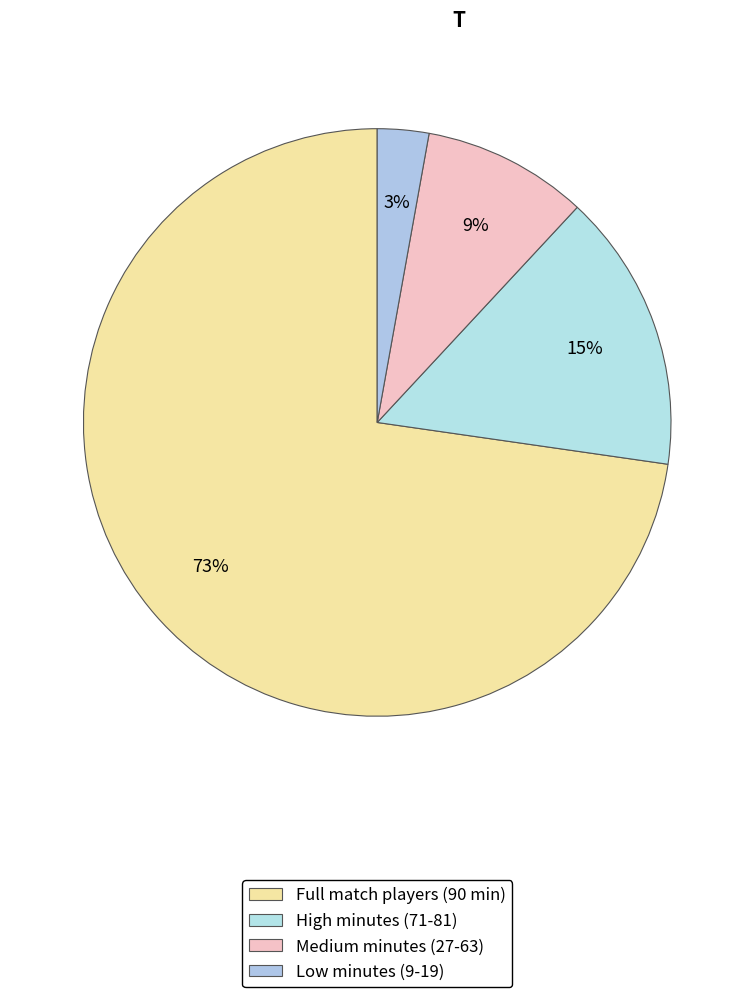

How many segments does this pie chart have?

4